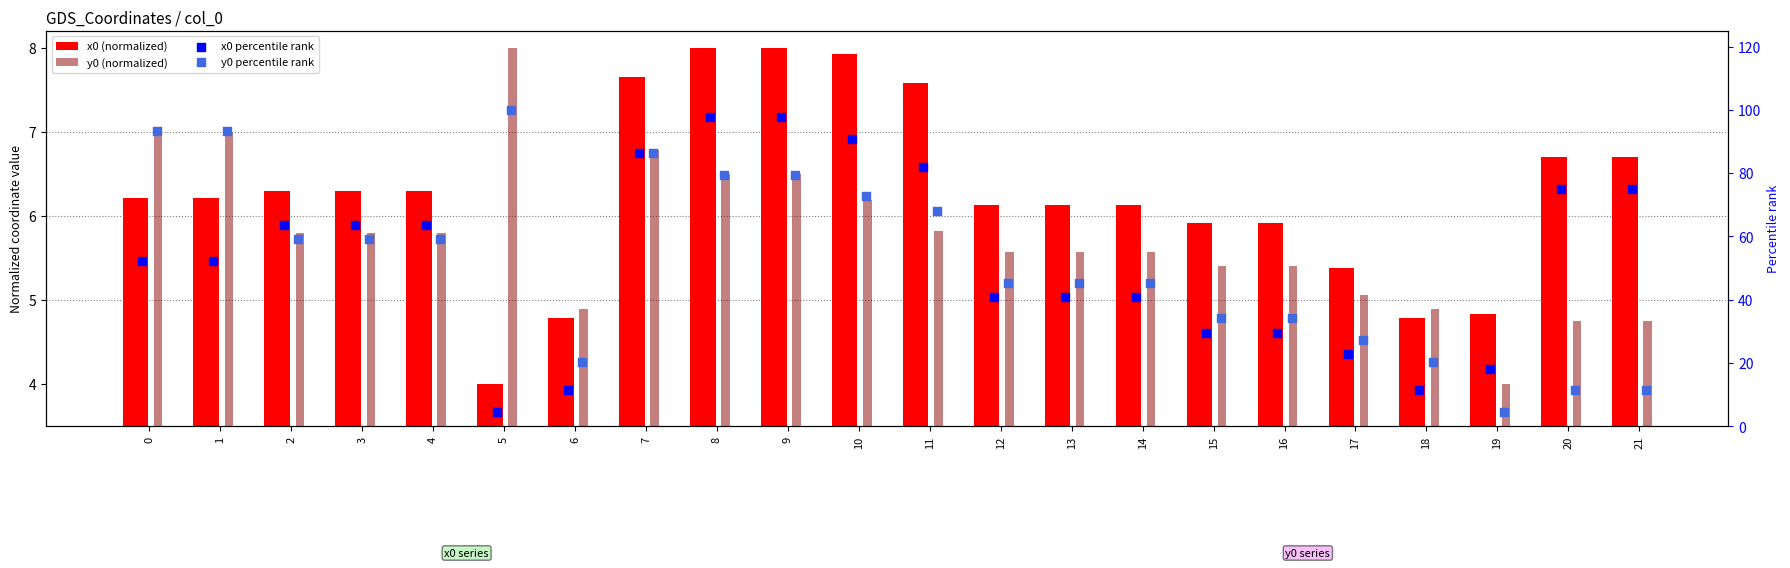

What are all the series names shown in the legend?

x0 (normalized), y0 (normalized), x0 percentile rank, y0 percentile rank